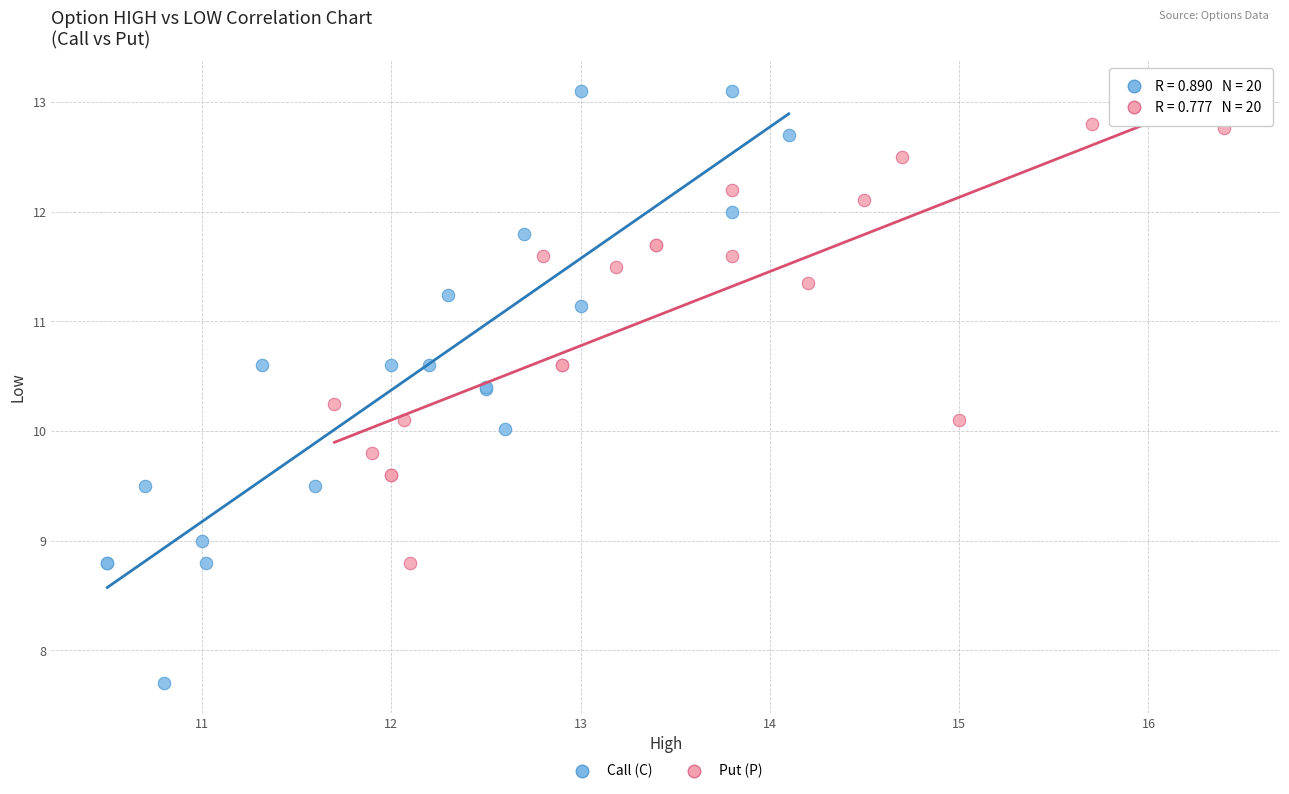

Which series contains the highest Y value?

Call (C)